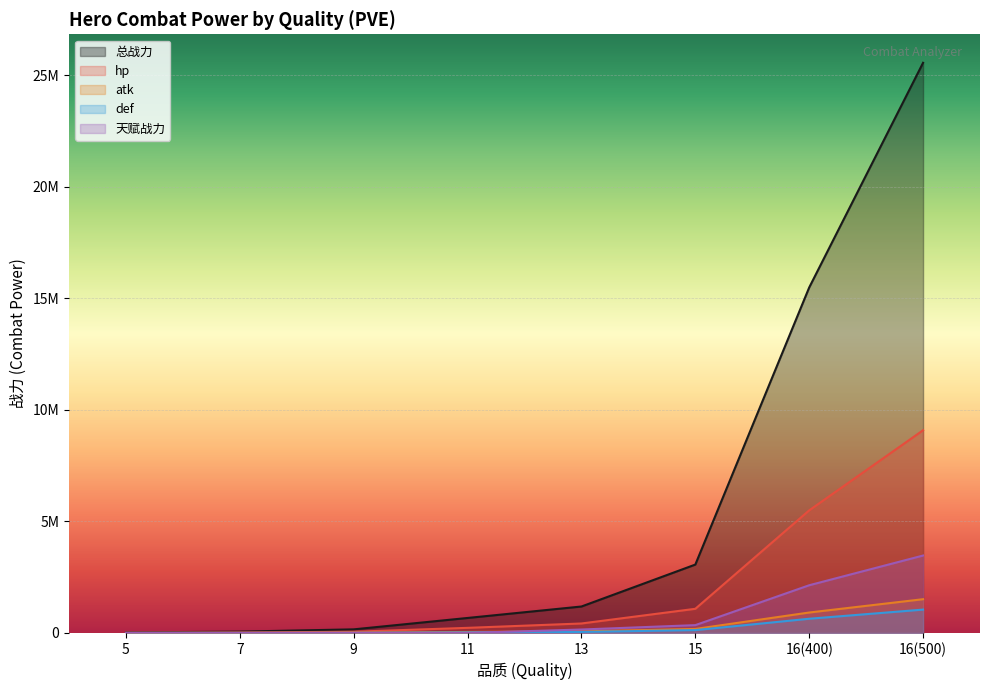

What is the average value of the atk series?

342171.4